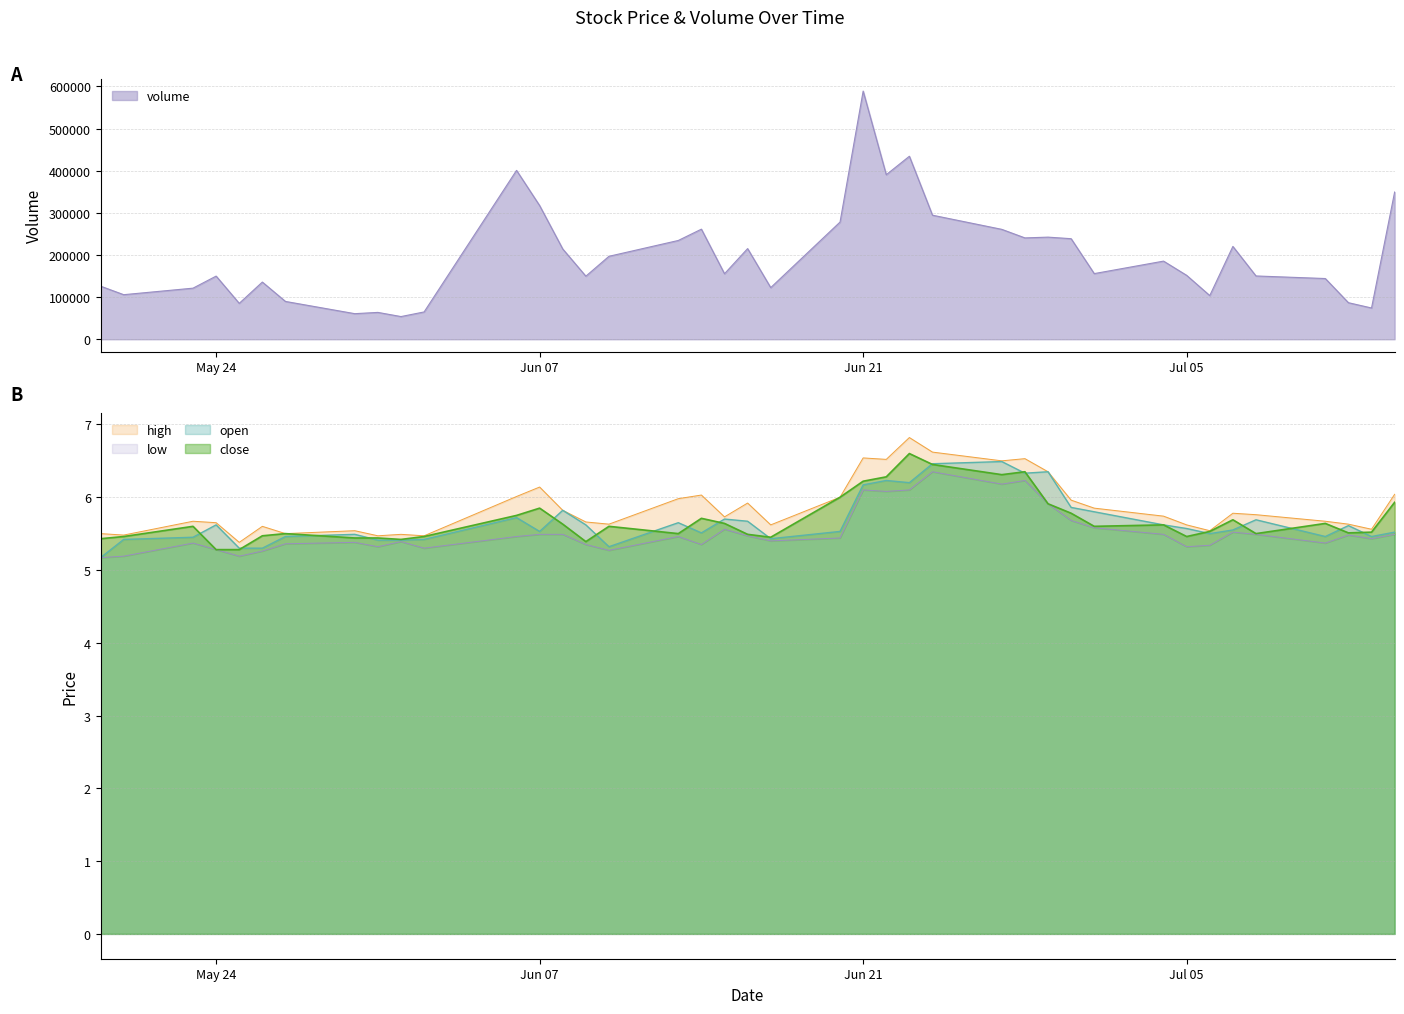

What is the highest value of the open series?

6.5